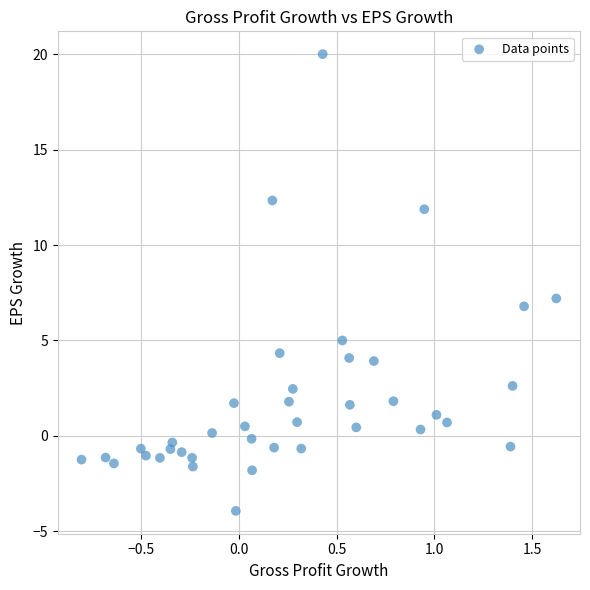

What is the range of Y values (max minus min)?

23.9